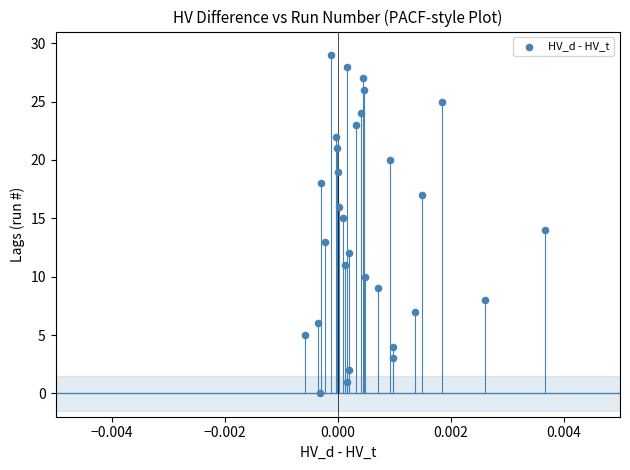

What is the range of Y values (max minus min)?

29